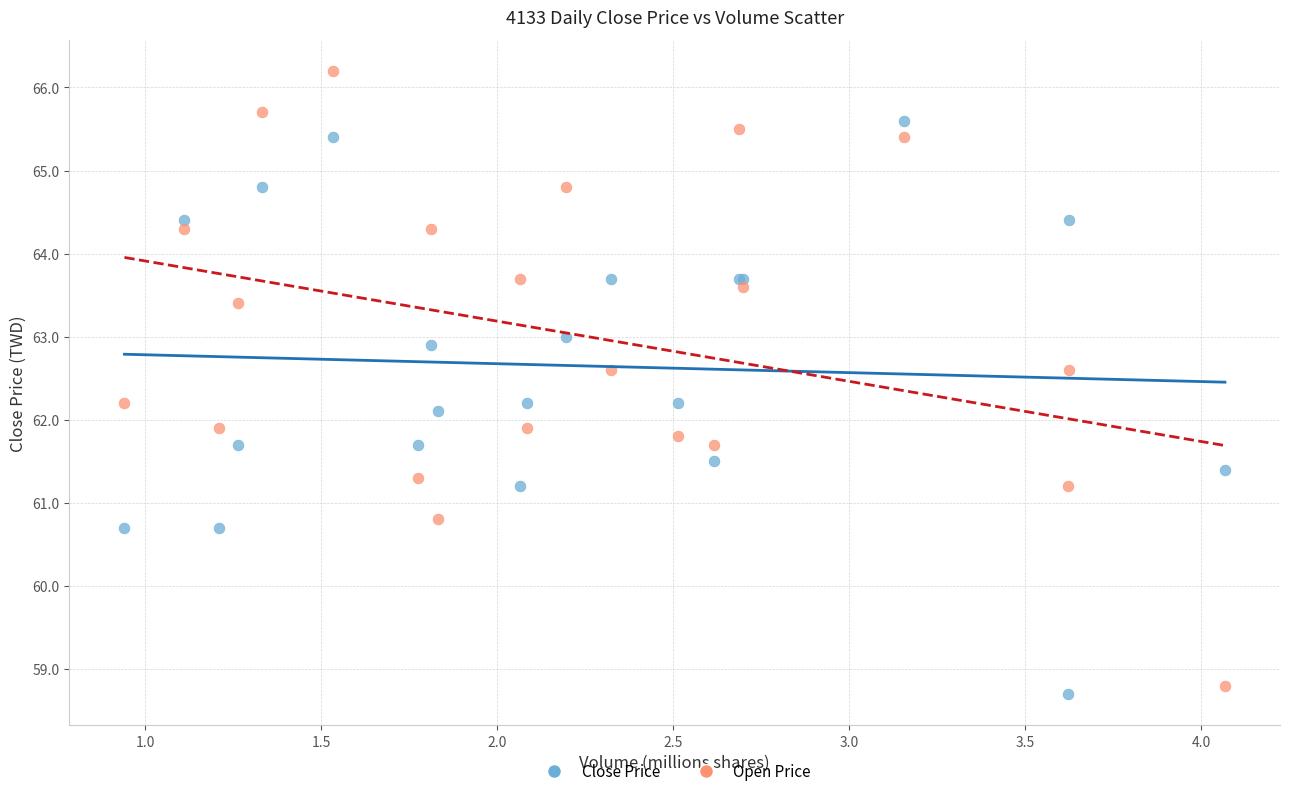

What is the X range (max minus min) for the scatter plot?

3.1